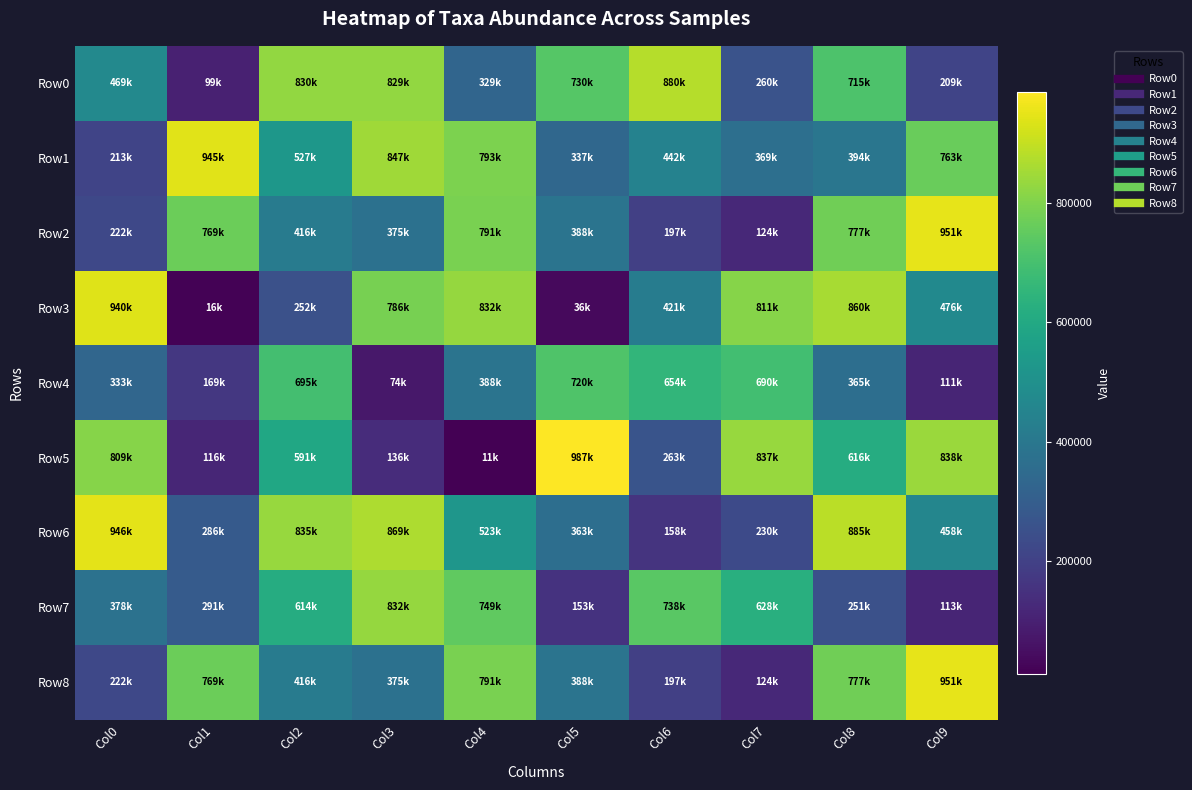

What is the greatest value displayed?

987063